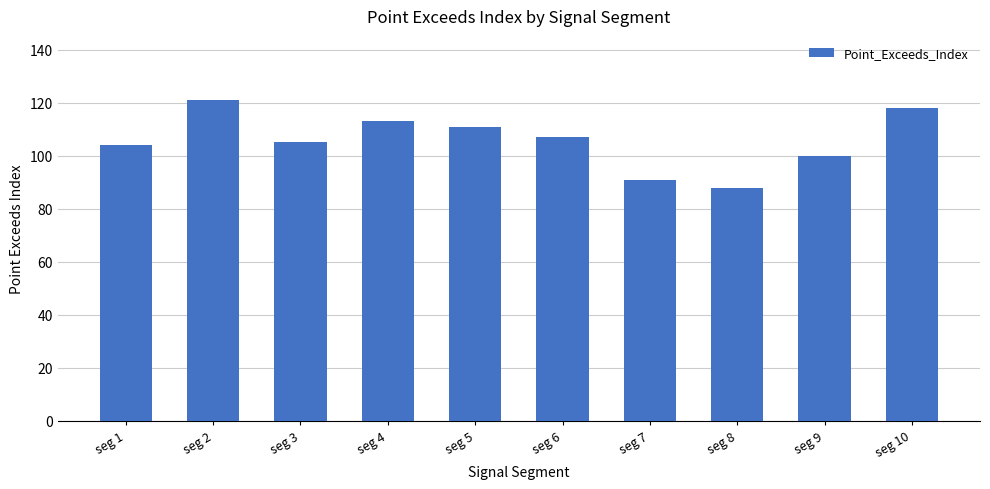

Reading left to right, what are all the values shown in this chart?

seg 1=104	seg 2=121	seg 3=105	seg 4=113	seg 5=111	seg 6=107	seg 7=91	seg 8=88	seg 9=100	seg 10=118